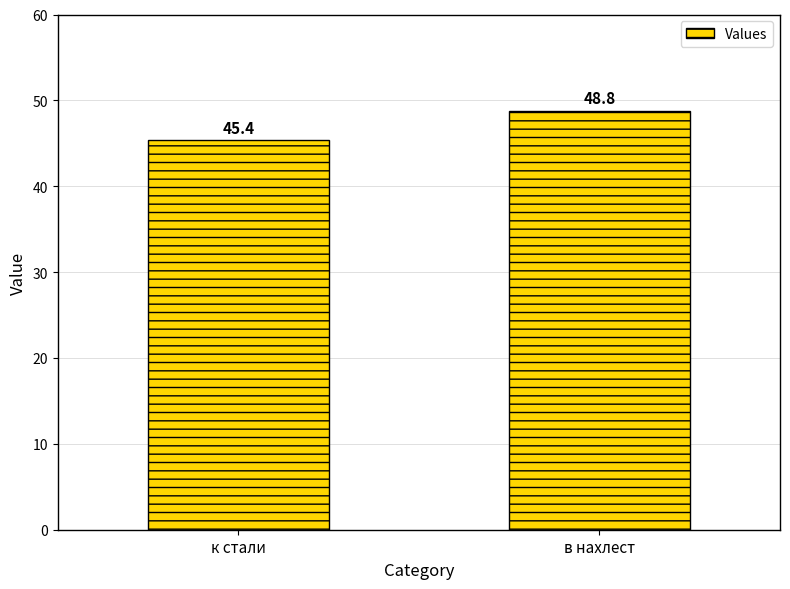

Between в нахлест and к стали, which is larger?

в нахлест